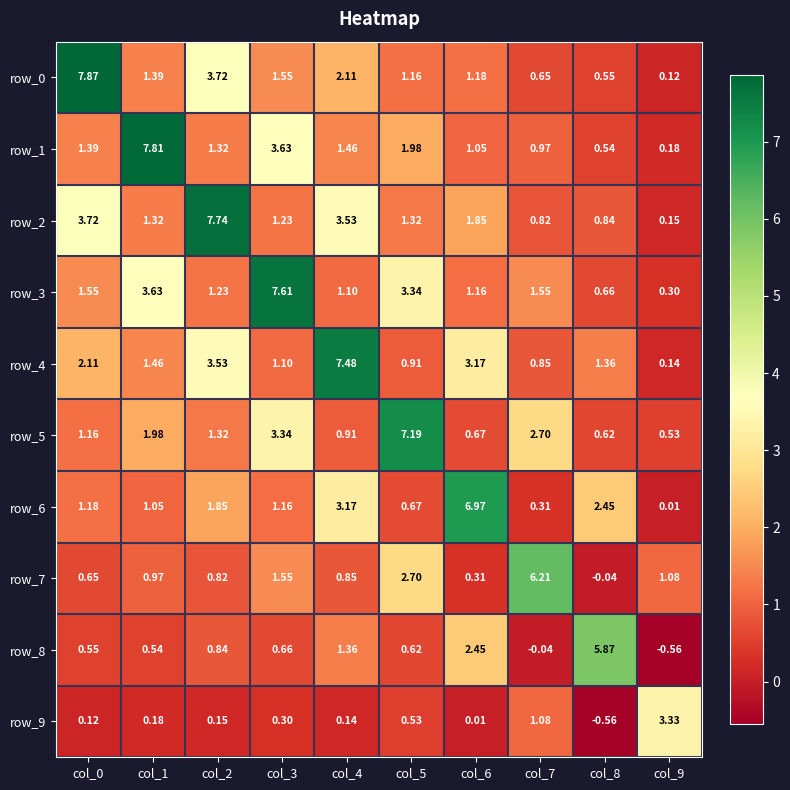

What is the sum of all row_1 values?

20.3